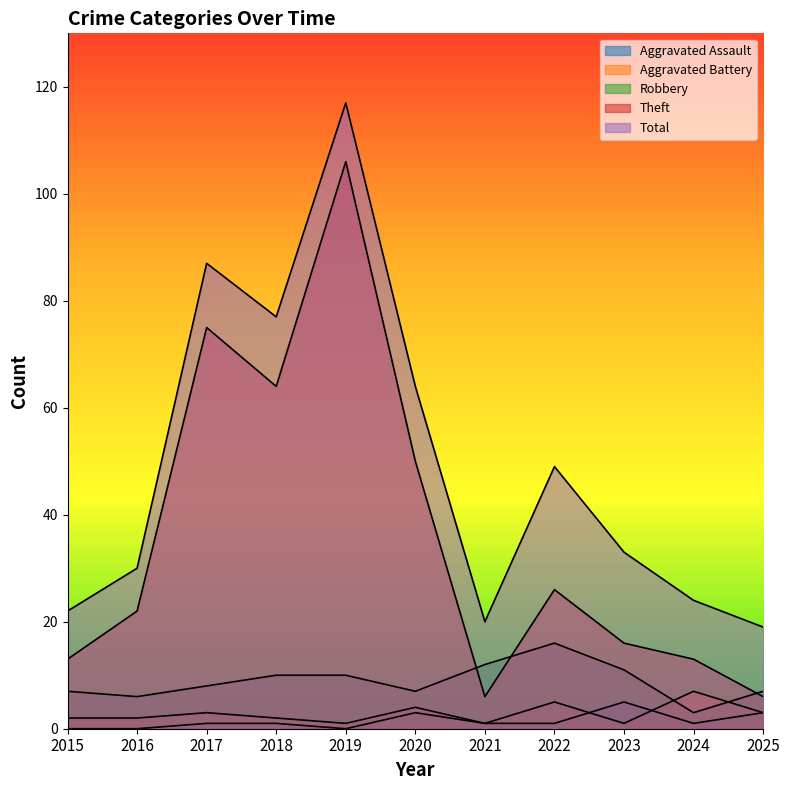

Rank the series at 2019 from lowest to highest value.

Aggravated Assault, Aggravated Battery, Robbery, Theft, Total